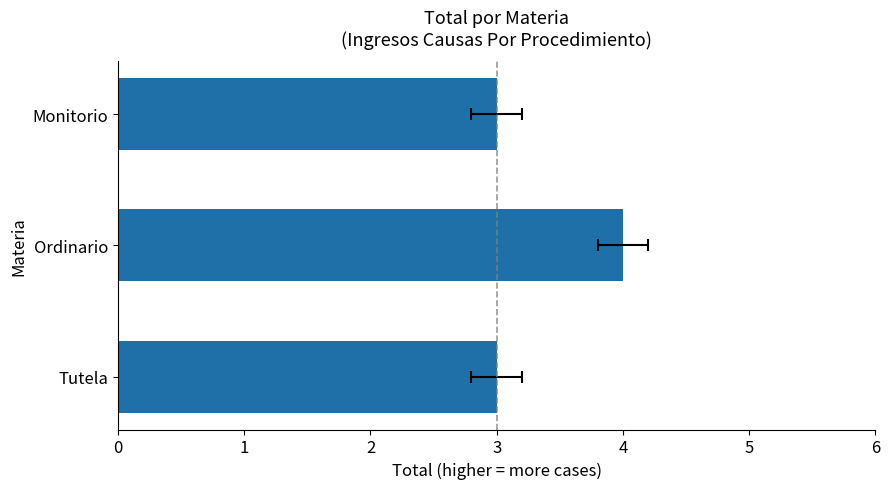

Reading right to left, list all the values displayed in this chart.

3	4	3